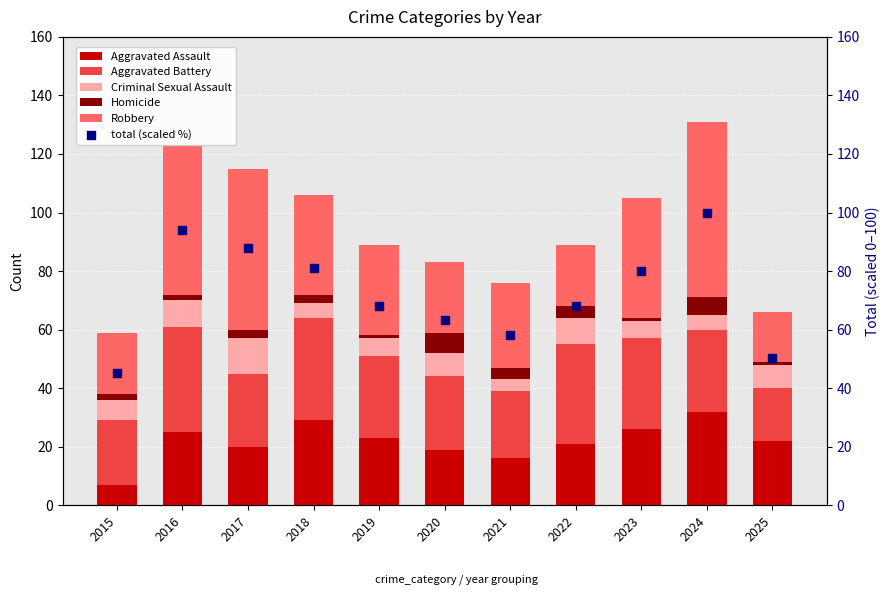

What are all the series names shown in the legend?

Aggravated Assault, Aggravated Battery, Criminal Sexual Assault, Homicide, Robbery, total (scaled %)